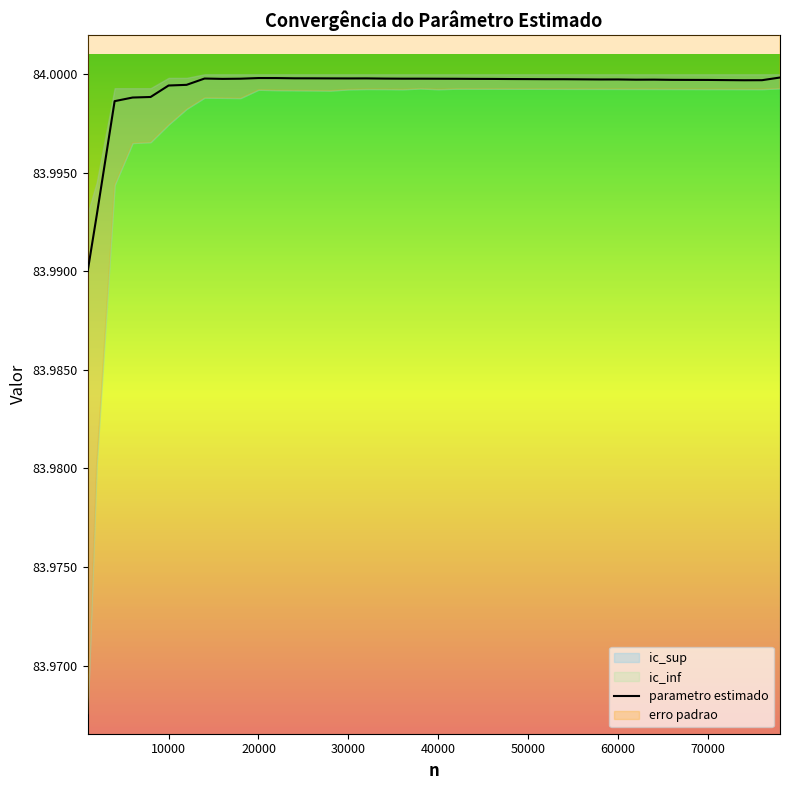

What is the average value of the ic_inf series?

84.0